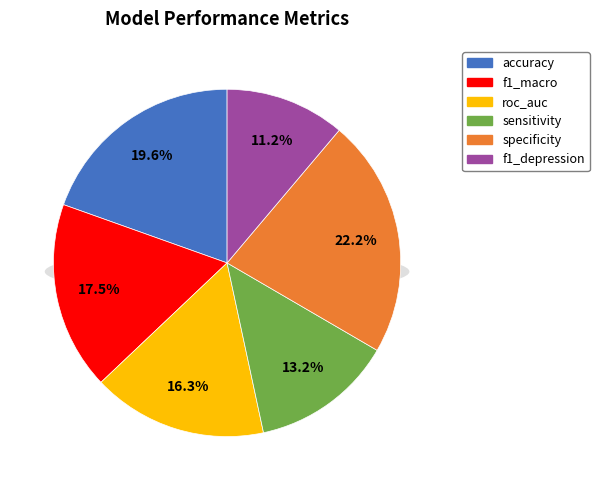

Combined, what portion of the pie is specificity and accuracy?

41.8%